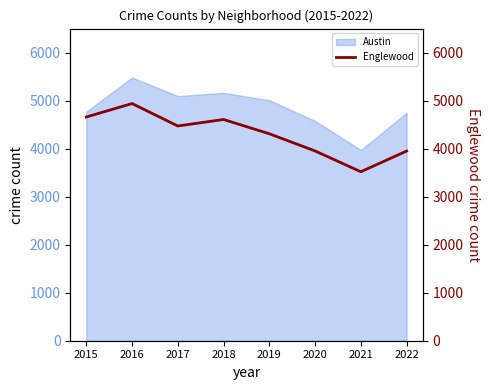

True or false: the data shows 2152 at 2022.

False